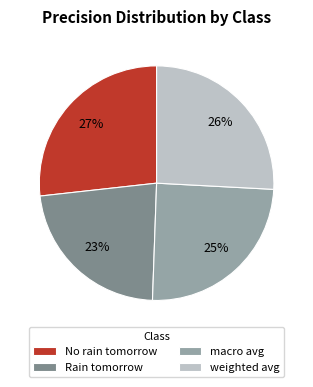

Combined, do weighted avg and macro avg account for over 50%?

Yes